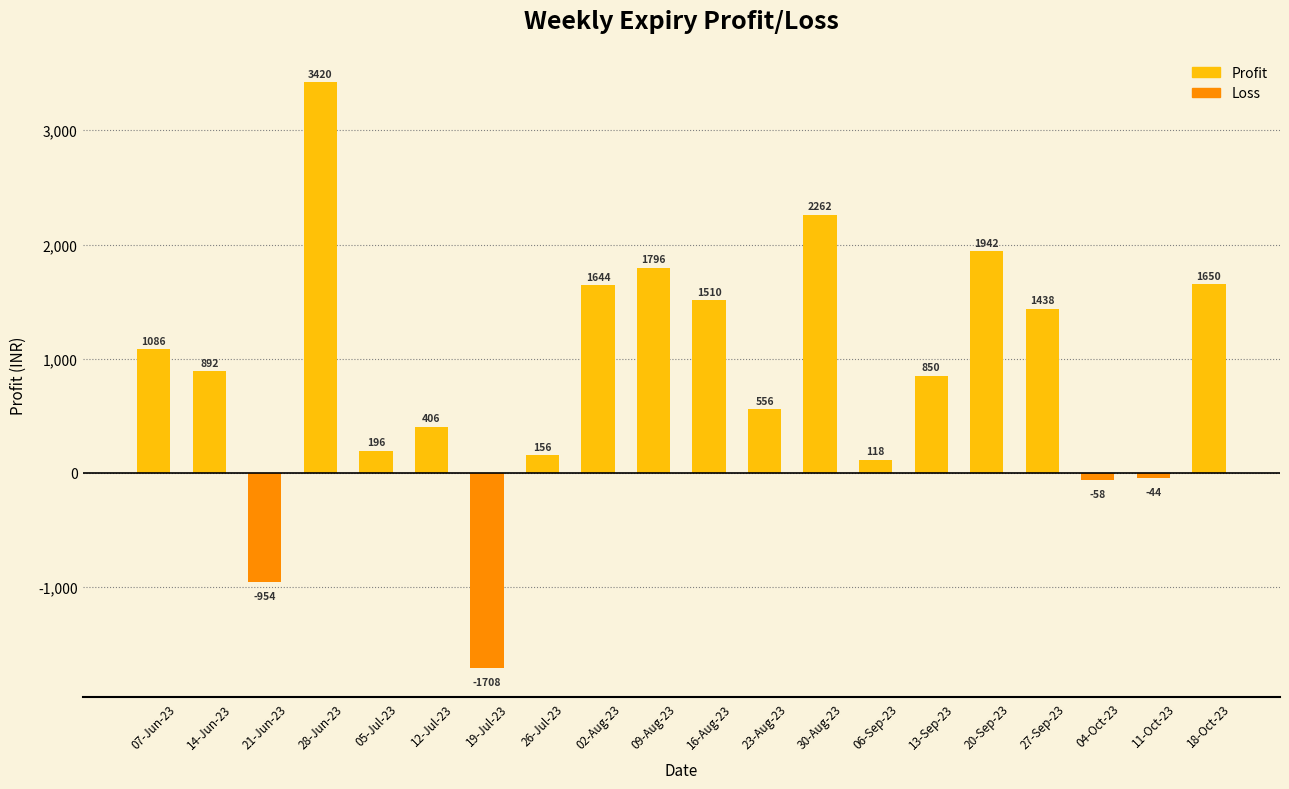

Reading left to right, extract all data points from this chart.

07-Jun-23=1086	14-Jun-23=892	21-Jun-23=-954	28-Jun-23=3420	05-Jul-23=196	12-Jul-23=406	19-Jul-23=-1708	26-Jul-23=156	02-Aug-23=1644	09-Aug-23=1796	16-Aug-23=1510	23-Aug-23=556	30-Aug-23=2262	06-Sep-23=118	13-Sep-23=850	20-Sep-23=1942	27-Sep-23=1438	04-Oct-23=-58	11-Oct-23=-44	18-Oct-23=1650